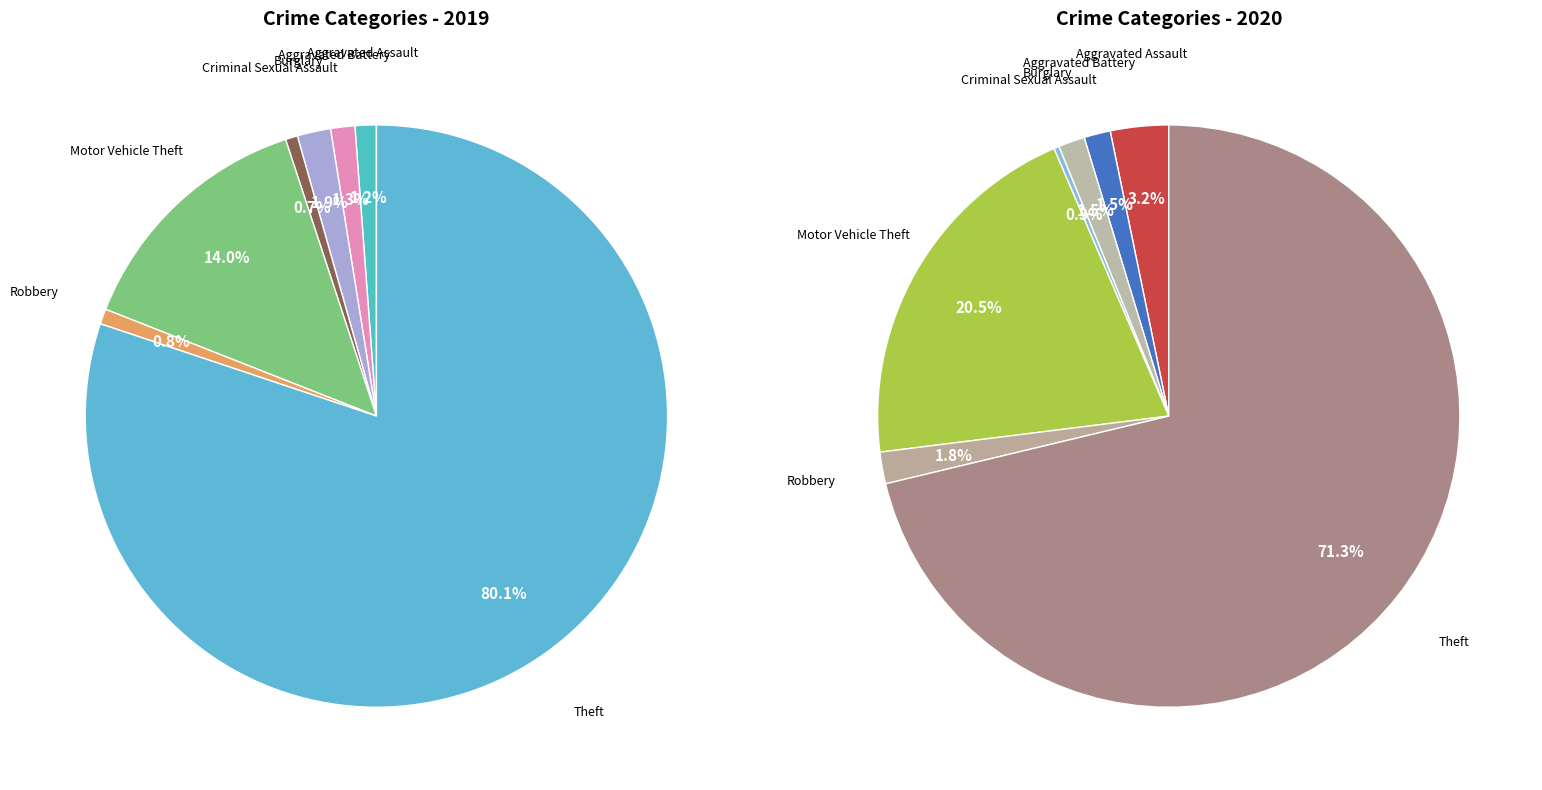

What portion of the pie excludes 2?

98.1%